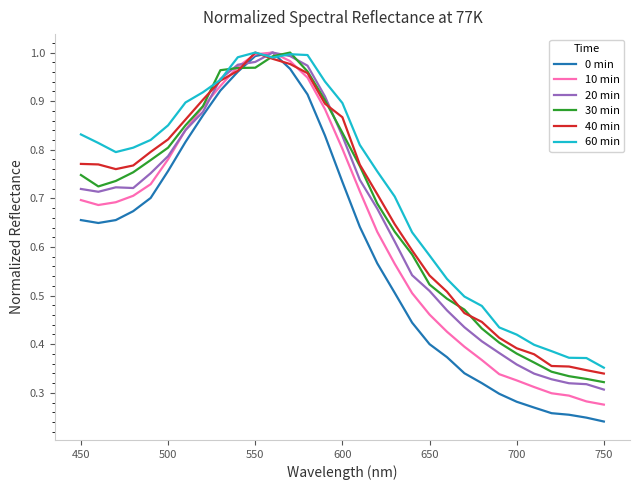

Which series has the largest range (max minus min)?

0 min